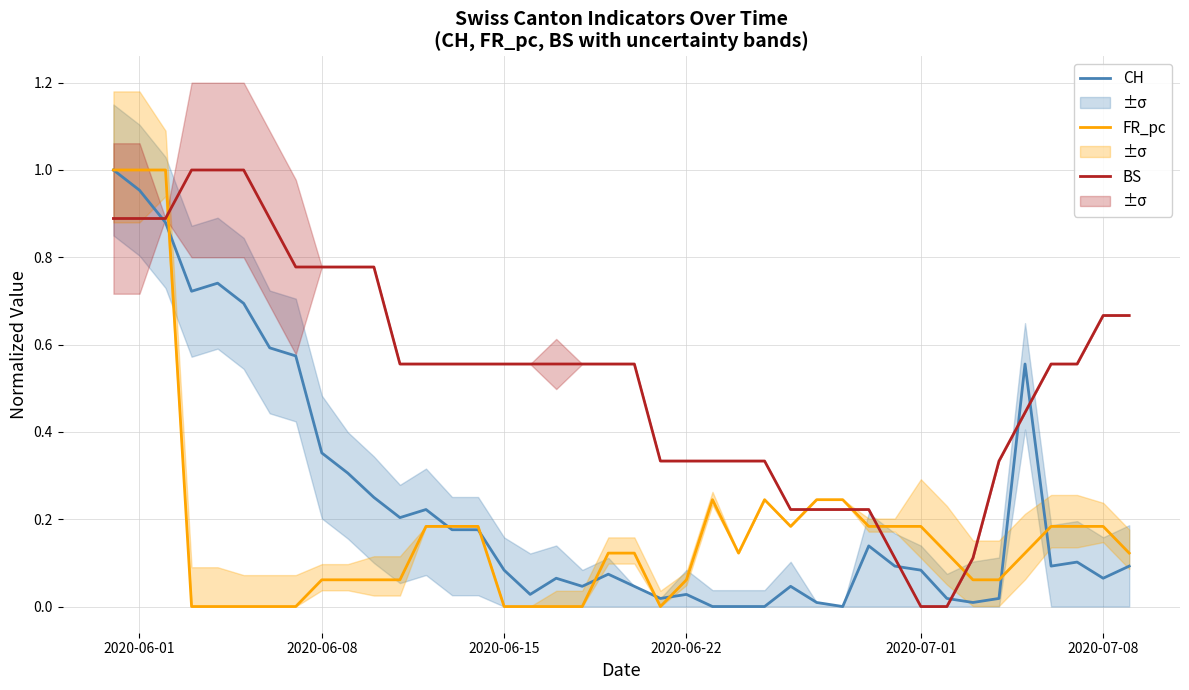

The value of CH (normalized) at 20 is 0.1. True or false?

False